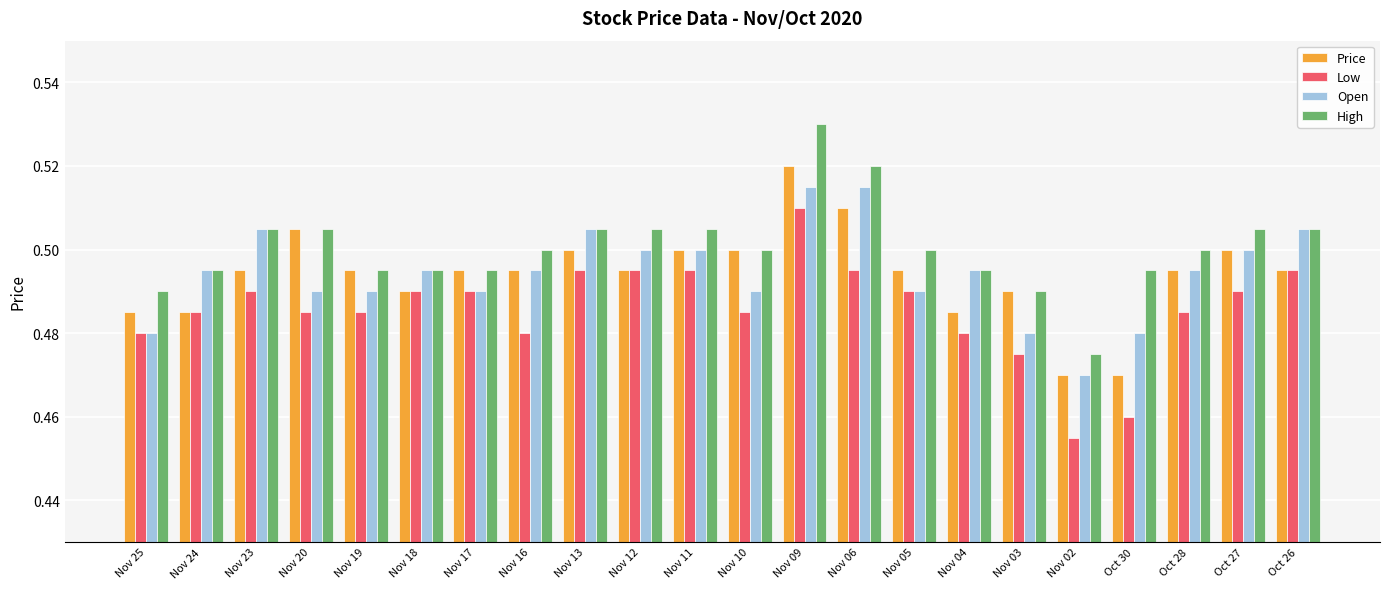

Rank the series by their maximum value, from highest to lowest.

High, Price, Open, Low